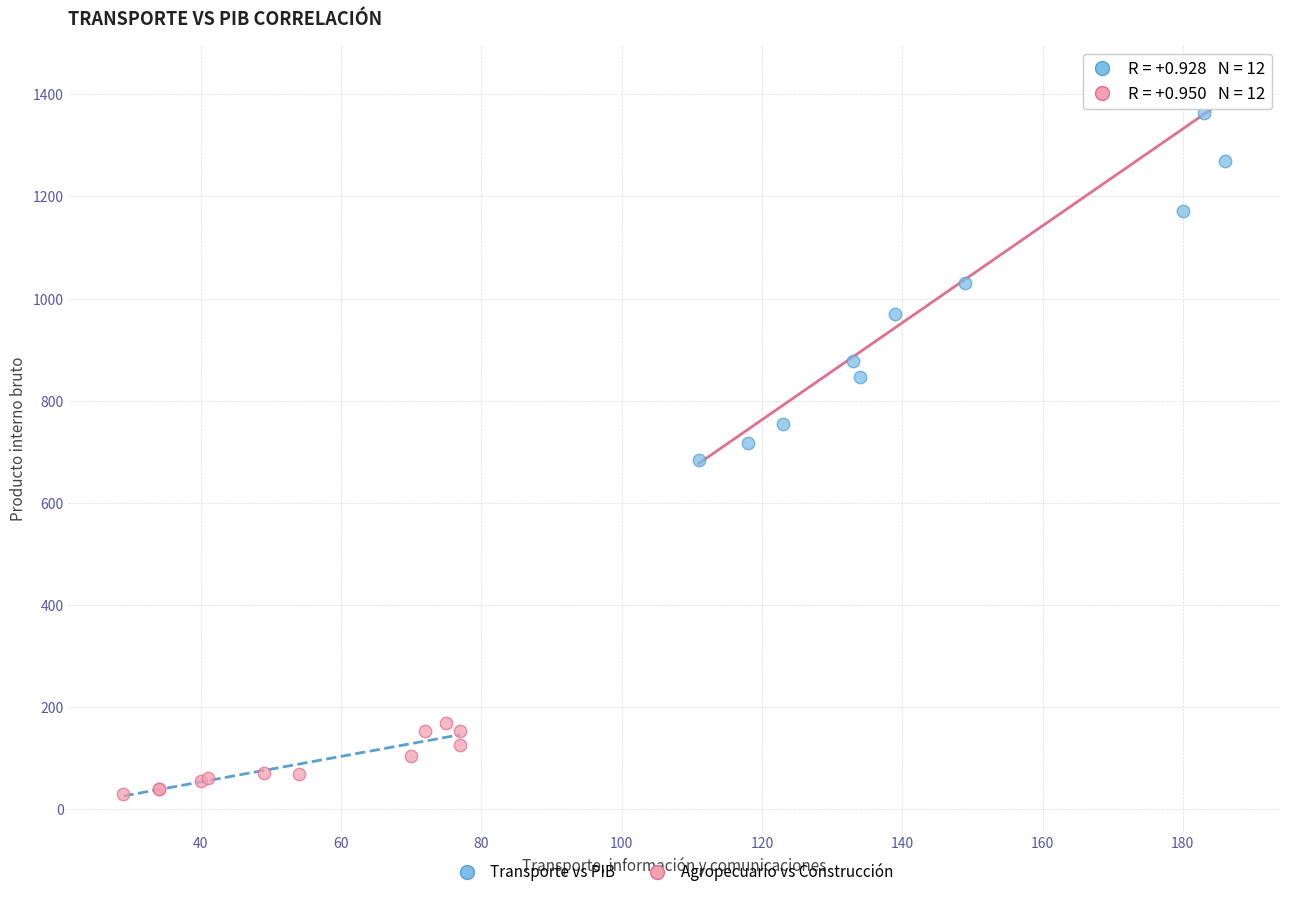

What are all the series names shown in the legend?

Transporte vs PIB, Agropecuario vs Construcción